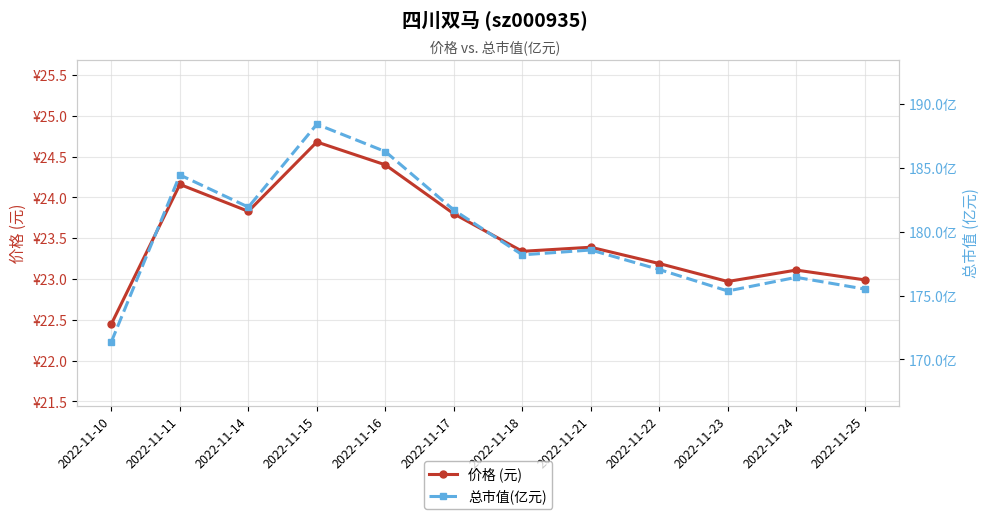

Reading left to right, extract all data points from this chart.

价格 (元): 2022-11-10=22.4	2022-11-11=24.2	2022-11-14=23.8	2022-11-15=24.7	2022-11-16=24.4	2022-11-17=23.8	2022-11-18=23.3	2022-11-21=23.4	2022-11-22=23.2	2022-11-23=23.0	2022-11-24=23.1	2022-11-25=23.0
总市值(亿元): 2022-11-10=171.4	2022-11-11=184.4	2022-11-14=181.9	2022-11-15=188.4	2022-11-16=186.3	2022-11-17=181.7	2022-11-18=178.2	2022-11-21=178.6	2022-11-22=177.0	2022-11-23=175.4	2022-11-24=176.4	2022-11-25=175.5